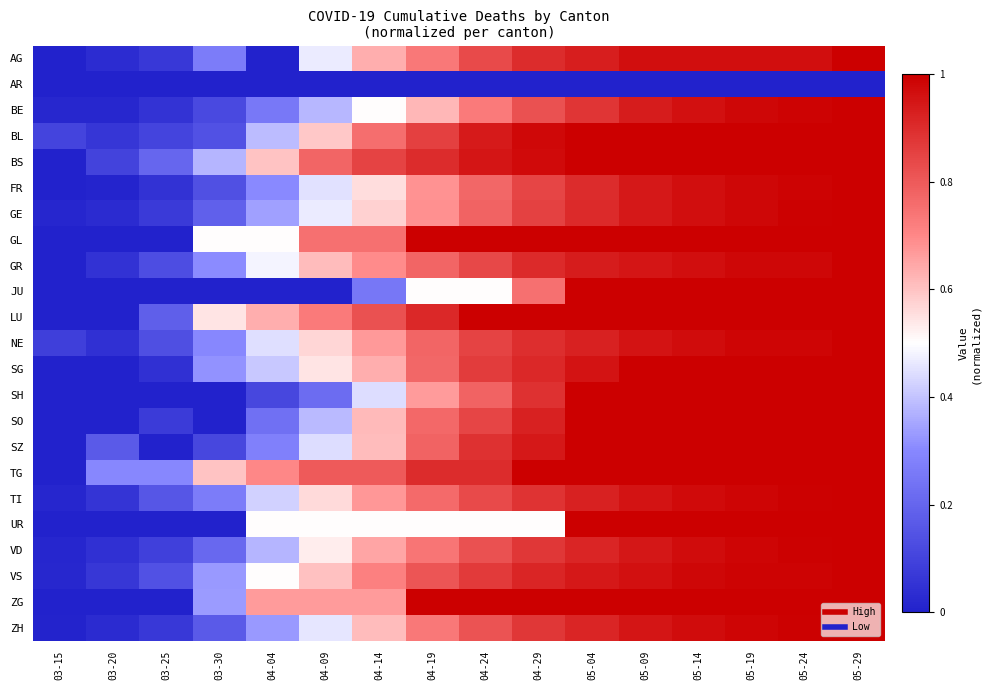

At which category is the sum across all series the highest?

05-29